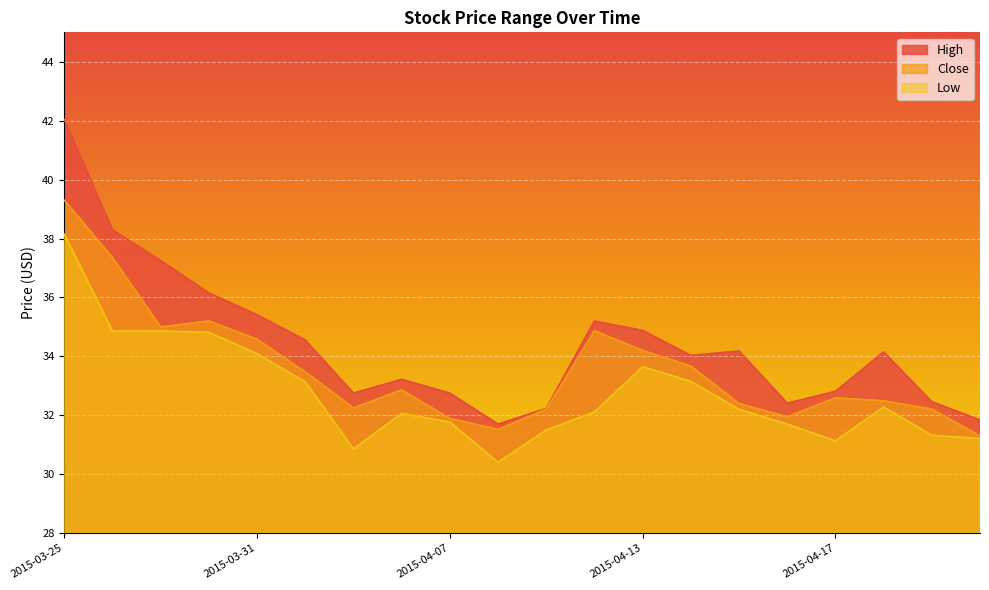

At which category is the sum across all series the highest?

2015-03-25